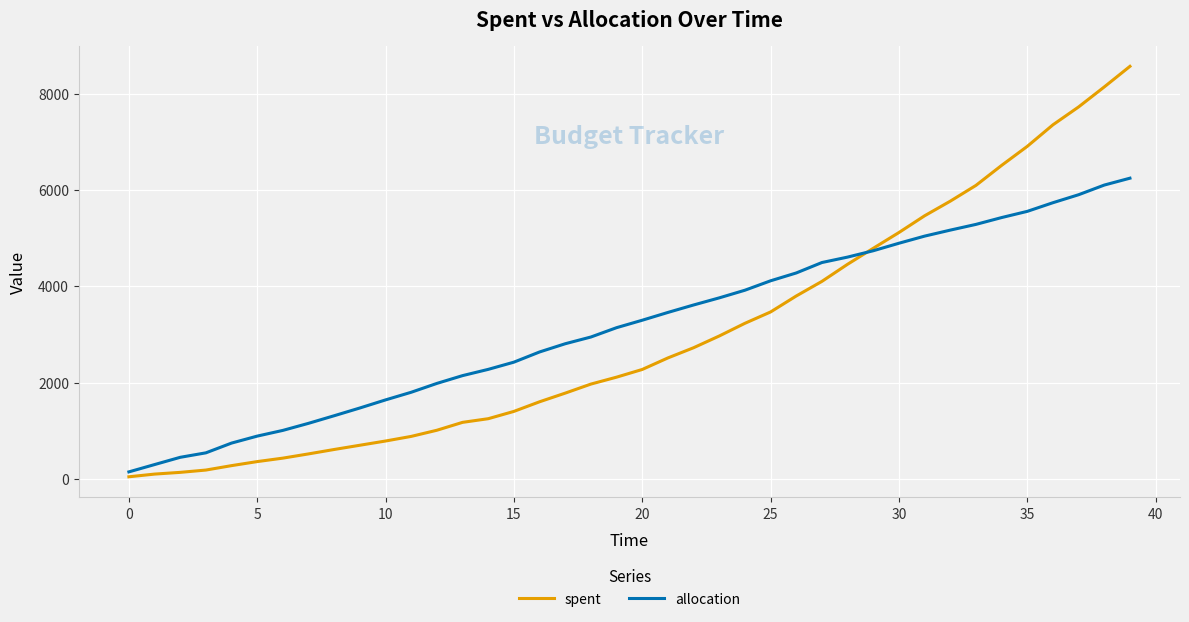

List the series in order of their peak value, lowest first.

allocation, spent